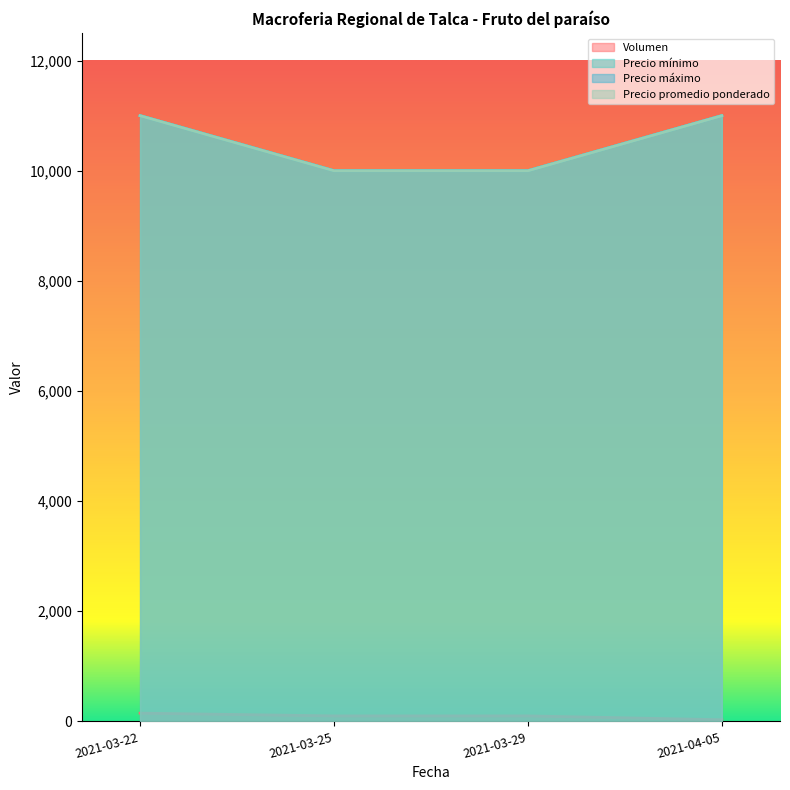

What is the minimum value shown in the chart?

30